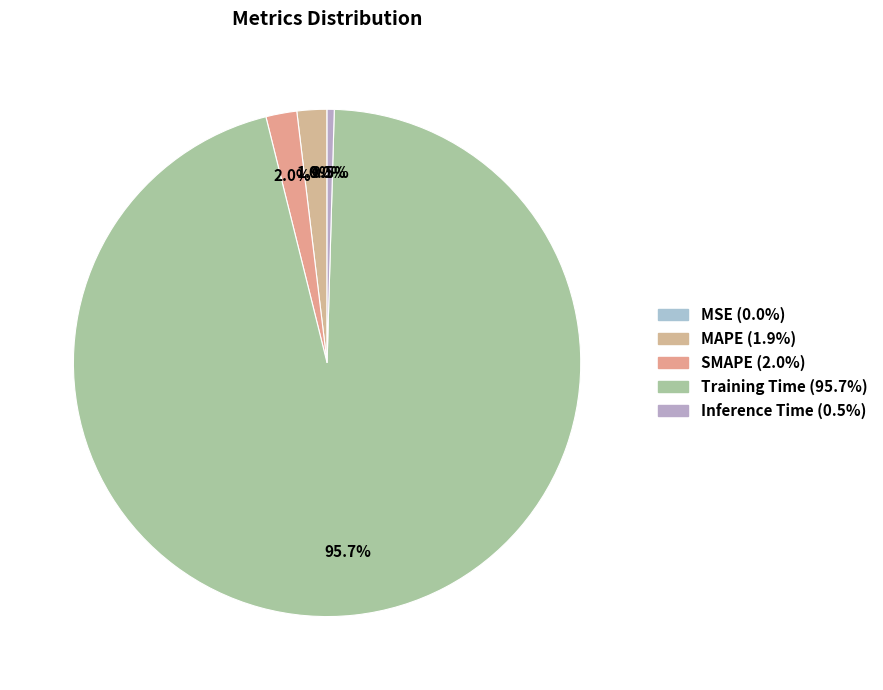

Count the number of slices in the pie.

5